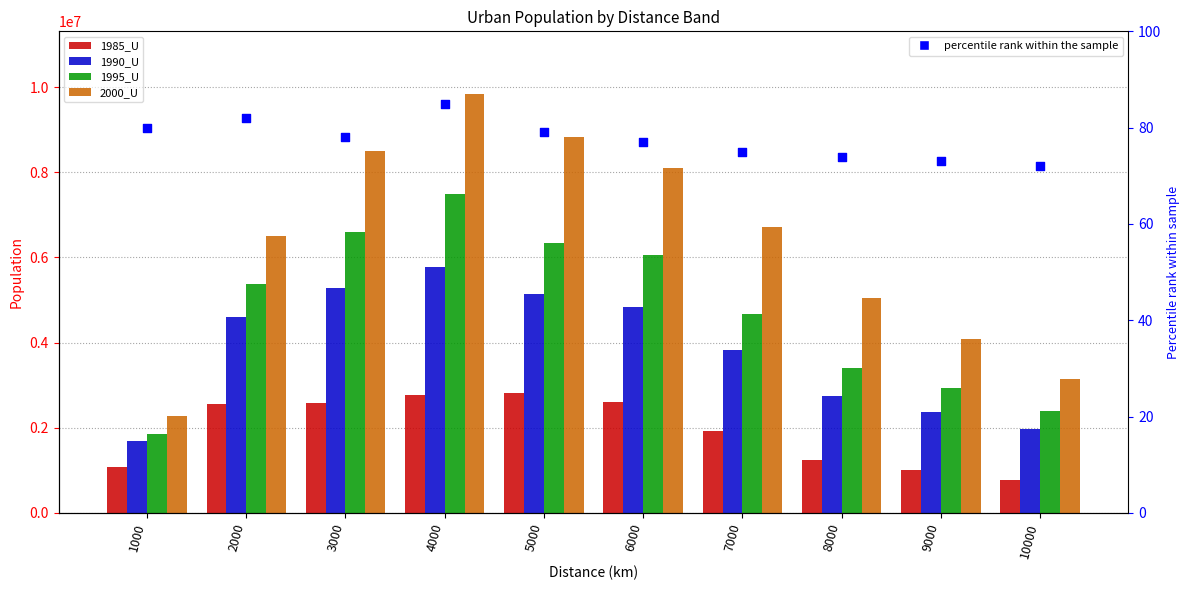

Which series has the largest total across all categories?

2000_U